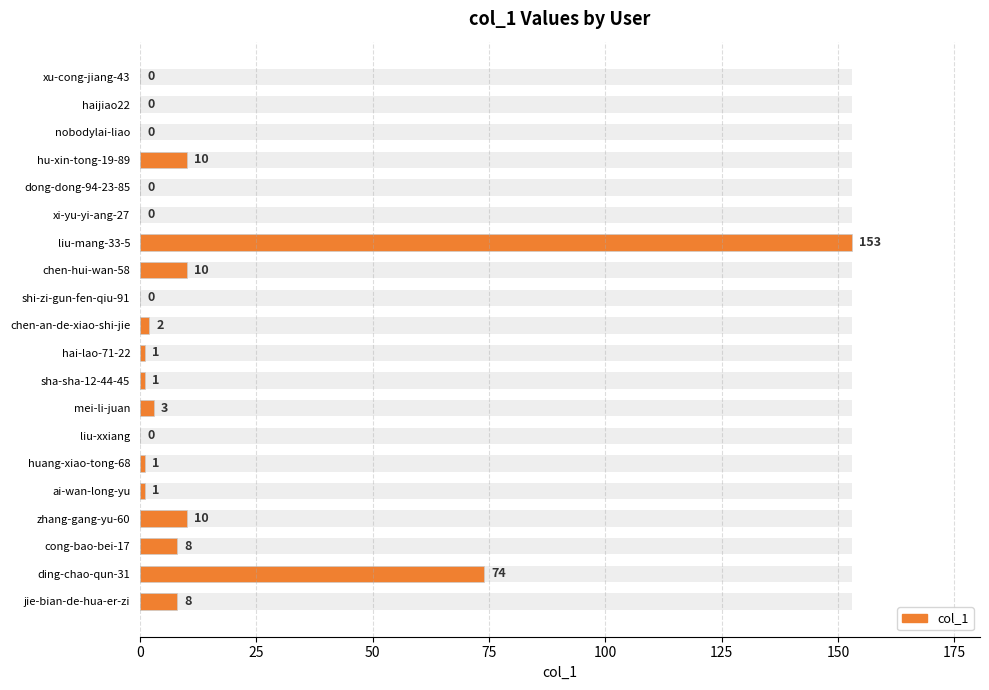

What is the value of the 15th bar from the left?

1